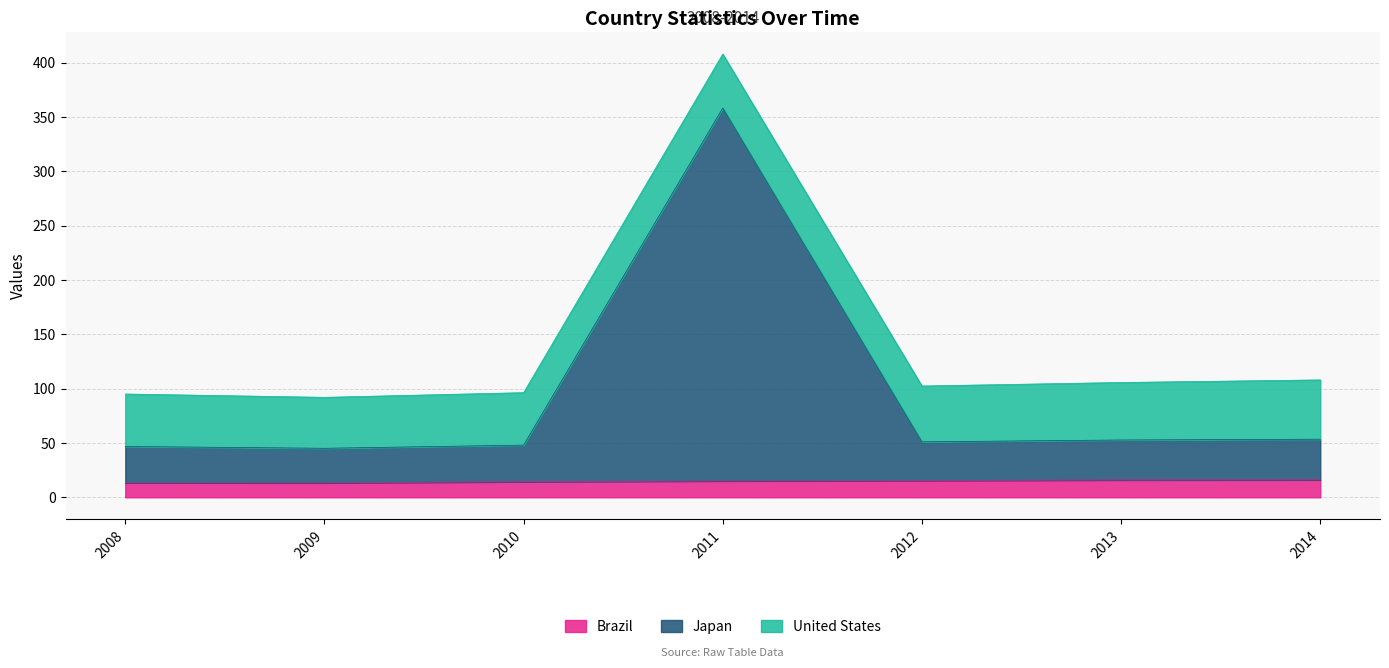

Does the chart have visible grid lines?

Yes